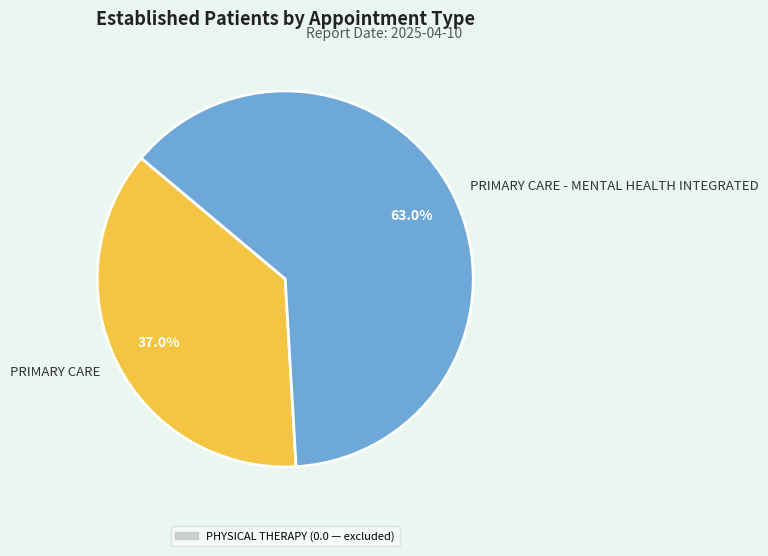

How much of the chart is everything except PRIMARY CARE - MENTAL HEALTH INTEGRATED?

37.0%